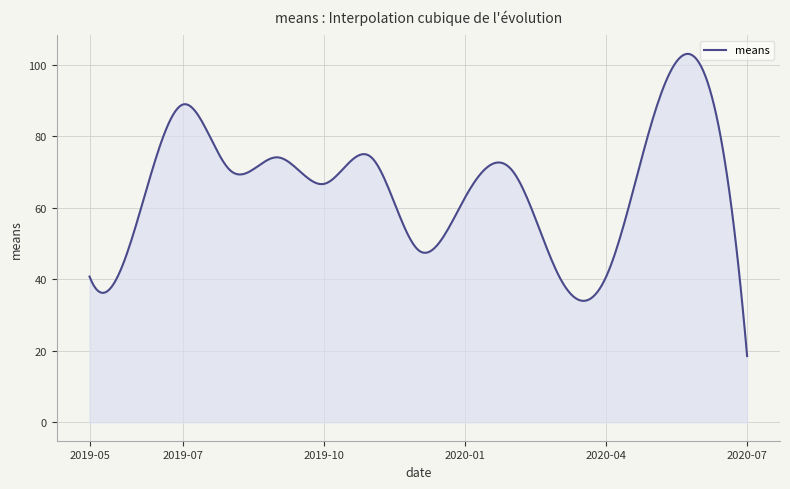

What is the maximum value shown in the chart?

103.0